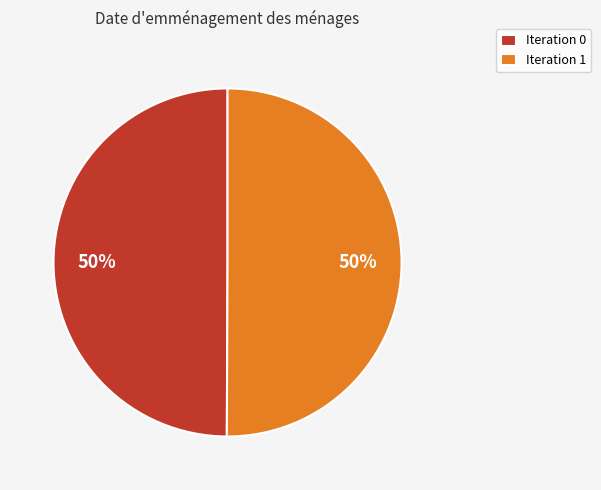

How many slices are in this pie chart?

2